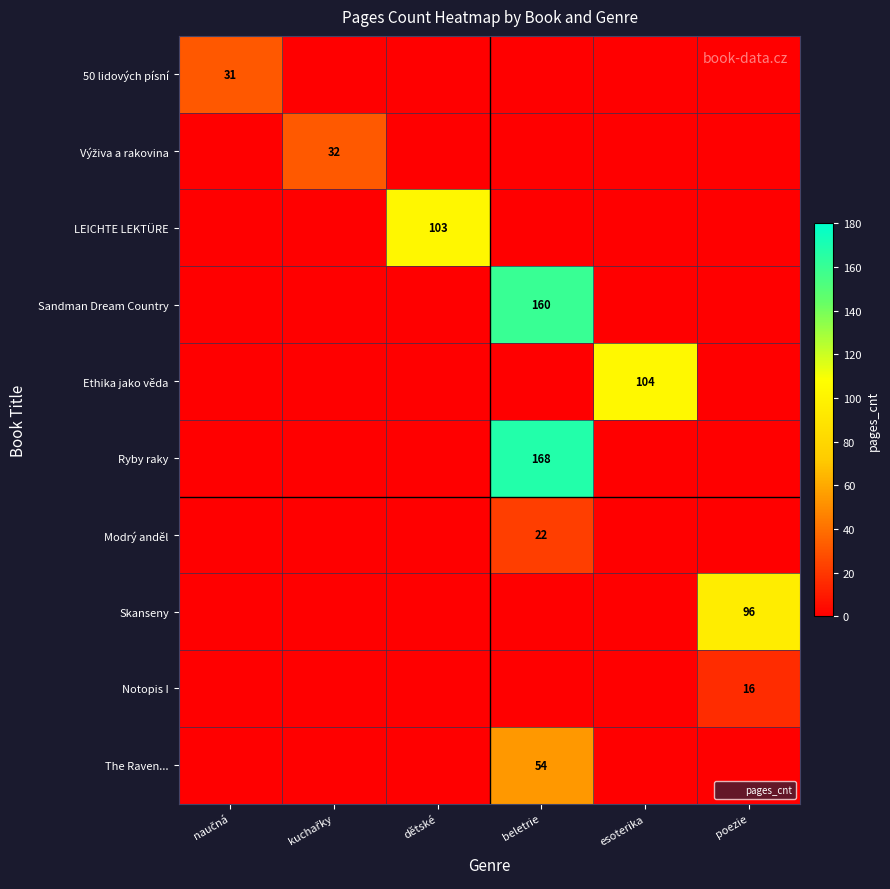

The value of LEICHTE LEKTÜRE at poezie is -41. True or false?

False